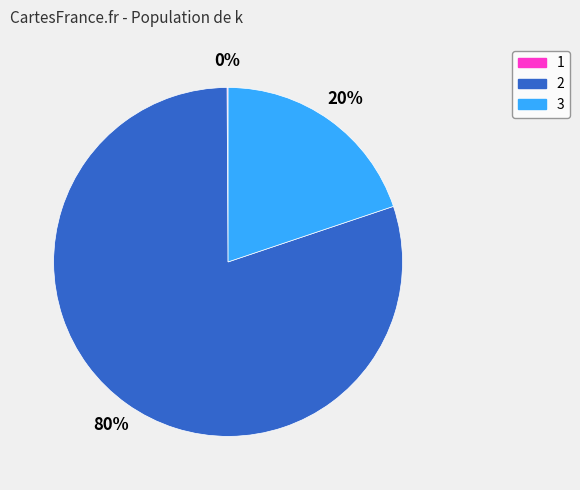

To the nearest percent, what is the difference between the largest and smallest slice percentages?

80%